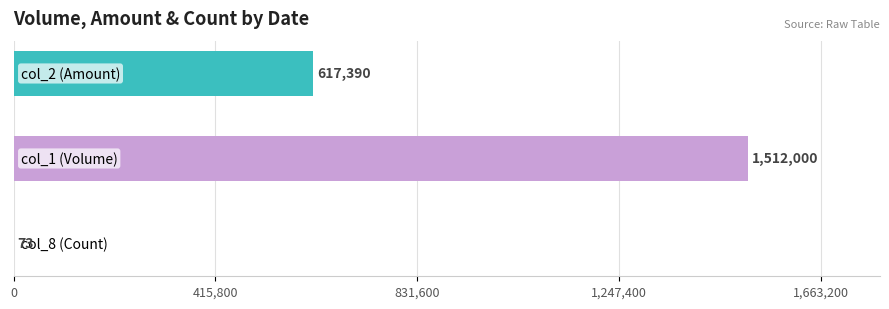

Does the chart contain stacked bars?

No